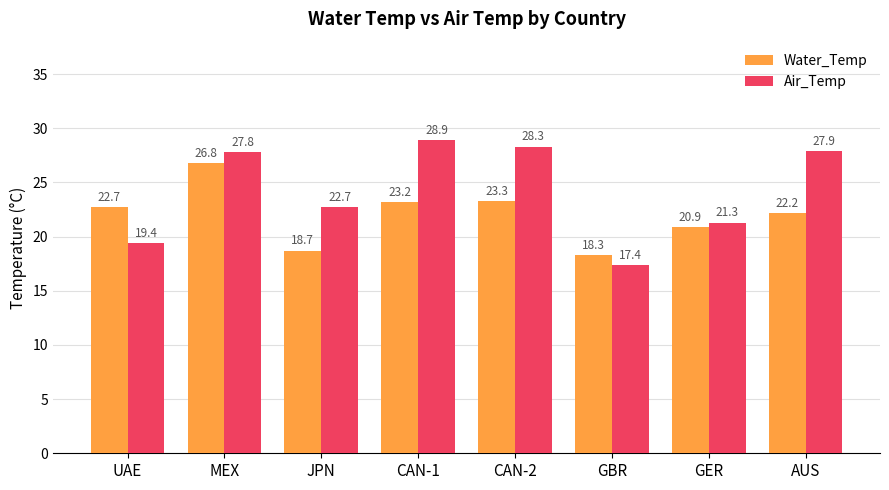

List the labels in order of Air_Temp value, largest first.

CAN-1, CAN-2, AUS, MEX, JPN, GER, UAE, GBR